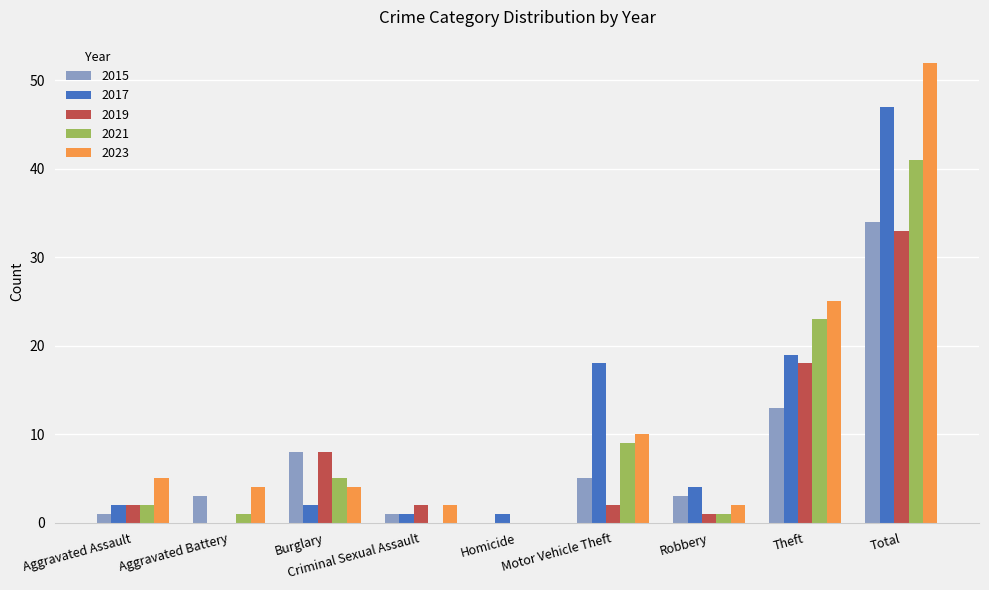

Does the chart contain stacked bars?

No